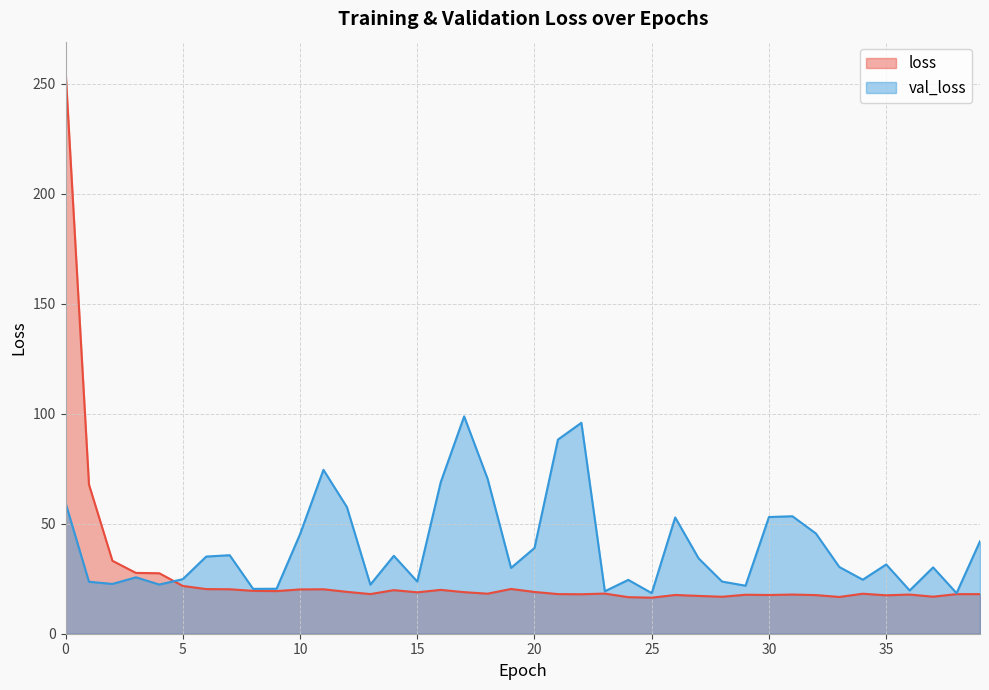

Reading left to right, transcribe all the data shown in this chart.

loss: 256.4	67.8	33.2	27.7	27.5	21.7	20.3	20.2	19.5	19.4	20.1	20.2	19.0	18.0	19.8	18.8	19.9	18.9	18.2	20.4	19.0	18.0	17.9	18.2	16.6	16.4	17.6	17.2	16.8	17.7	17.6	17.8	17.6	16.7	18.2	17.5	17.8	16.8	18.0	18.0
val_loss: 59.5	23.6	22.6	25.6	22.4	24.8	35.1	35.7	20.4	20.5	45.2	74.5	57.6	22.3	35.4	23.7	68.9	98.8	70.4	29.9	39.0	88.3	95.9	19.3	24.5	18.5	52.9	34.3	23.7	21.8	53.1	53.4	45.6	30.3	24.6	31.5	19.7	30.2	18.4	42.0